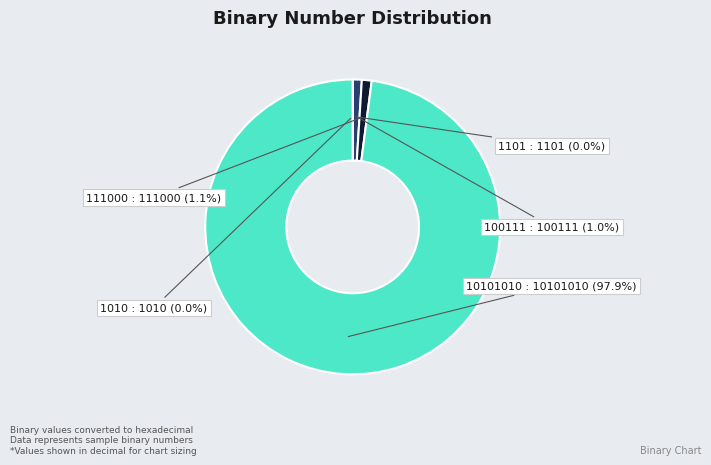

Which category has the smallest portion of the pie?

1010